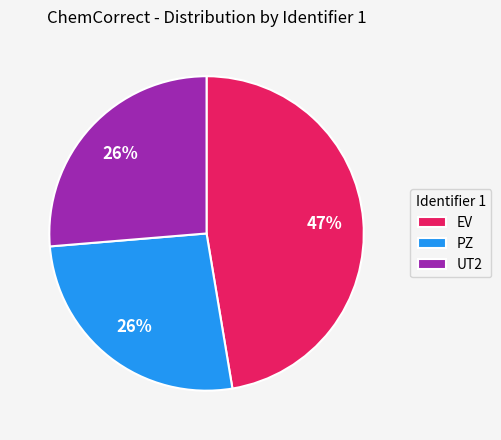

Approximately how many times larger is the value at EV compared to PZ?

1.8